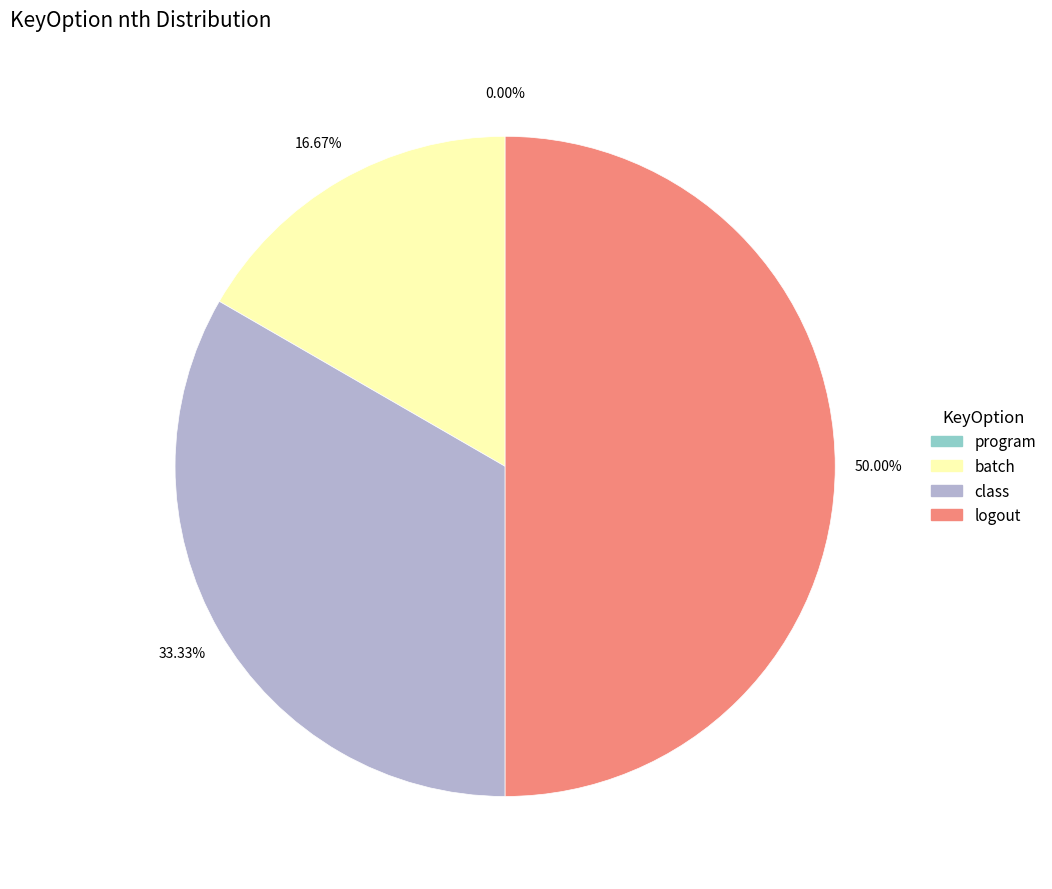

To the nearest percent, what percentage of the pie is logout?

50%